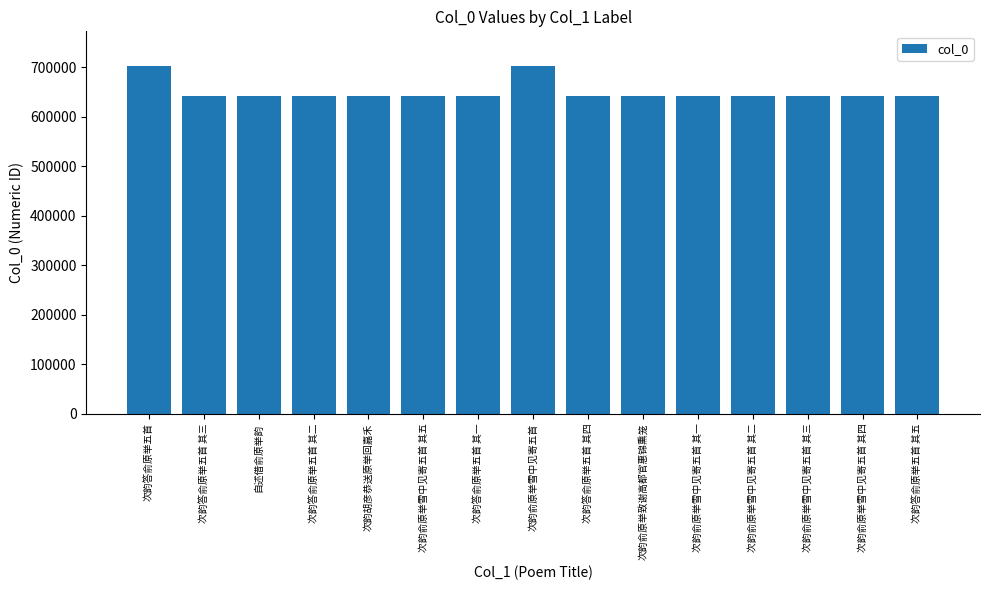

What is the average value?

649958